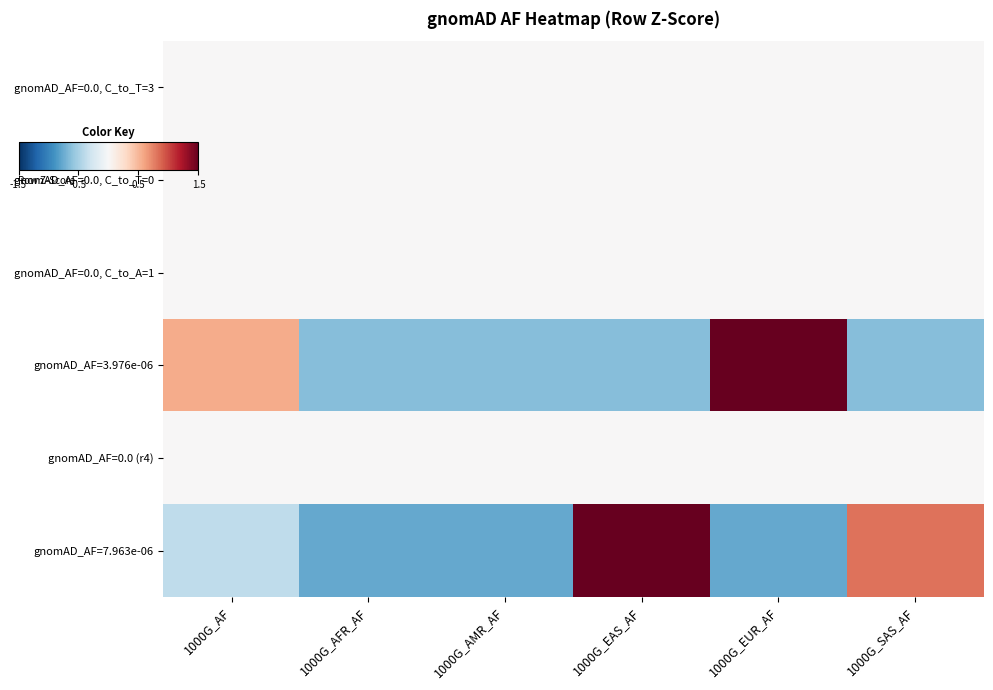

Which series changed the most between 1000G_AFR_AF and 1000G_SAS_AF?

gnomAD_AF=7.963e-06